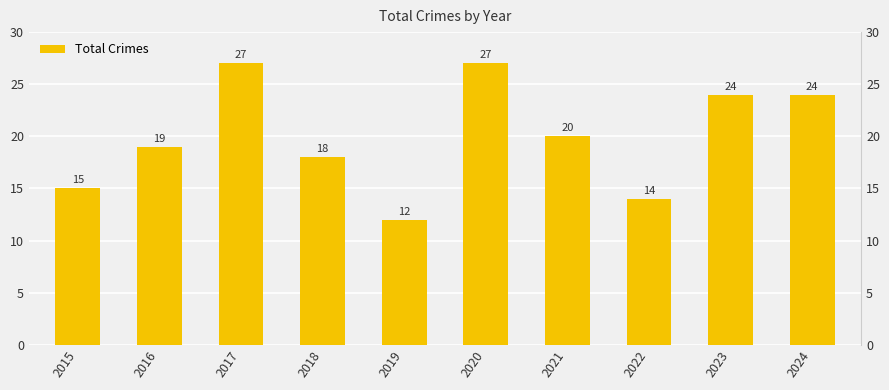

Reading right to left, extract all data points from this chart.

24	24	14	20	27	12	18	27	19	15